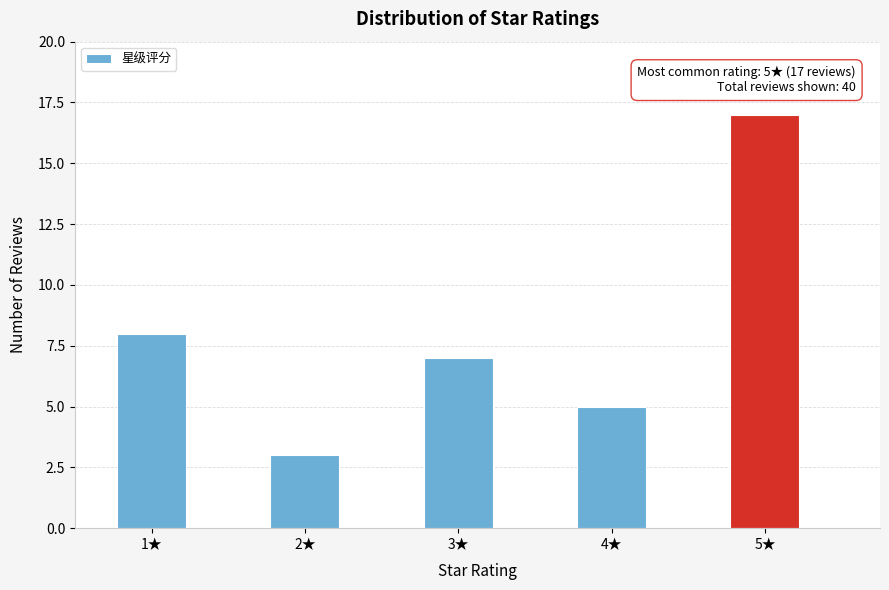

Reading left to right, what are all the values shown in this chart?

1★=8	2★=3	3★=7	4★=5	5★=17